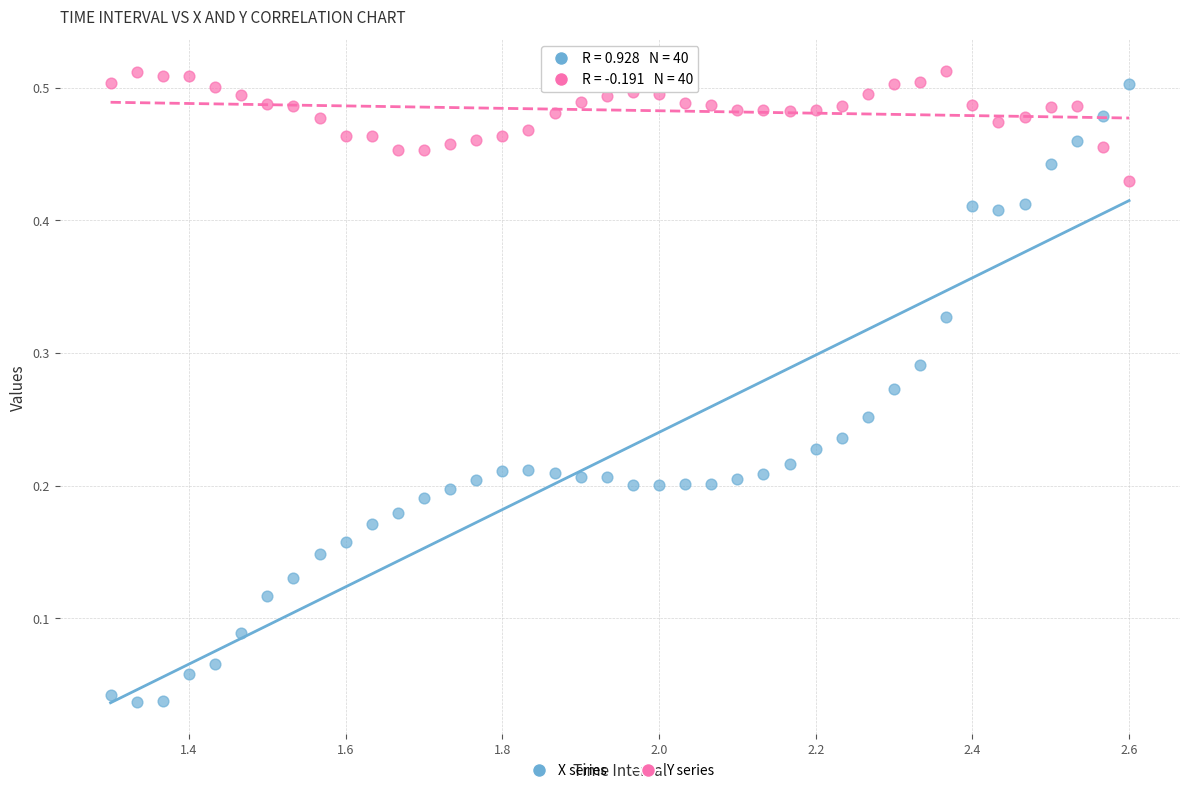

What are all the series names shown in the legend?

X series, Y series